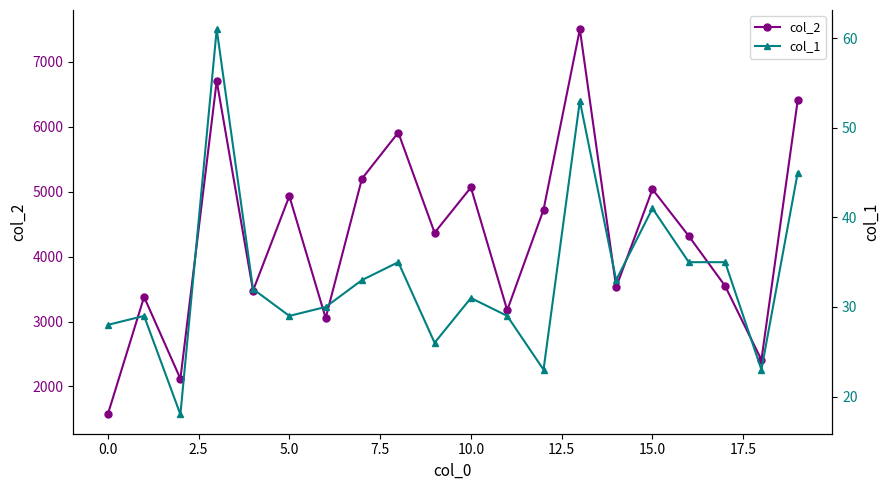

At which label is col_1 closest to 39?

15